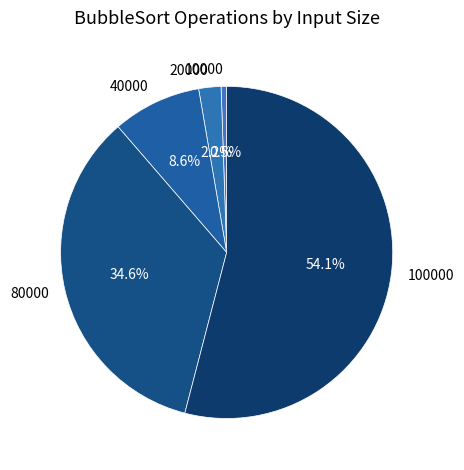

Count the number of slices in the pie.

5